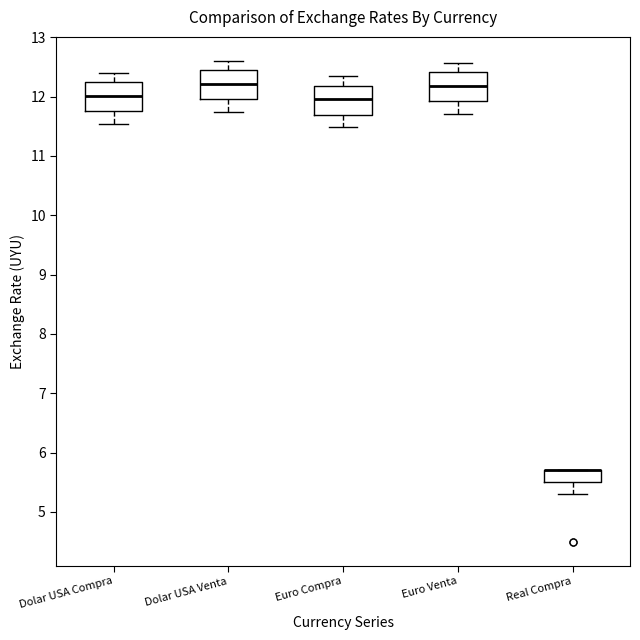

Reading left to right, transcribe this box plot: for each box, give where its median line is, the range the box spans, and where its two whiskers end, as read against the y-axis. The values are not printed on the chart, so give them approximately, as read against the axis.

Dolar USA Compra: median 12.0, box 11.8 to 12.2, whiskers 11.5 to 12.4
Dolar USA Venta: median 12.2, box 12.0 to 12.4, whiskers 11.7 to 12.6
Euro Compra: median 12.0, box 11.7 to 12.2, whiskers 11.5 to 12.3
Euro Venta: median 12.2, box 11.9 to 12.4, whiskers 11.7 to 12.6
Real Compra: median 5.7 (drawn on the box's upper edge), box 5.5 to 5.7, whiskers 5.3 to 5.7